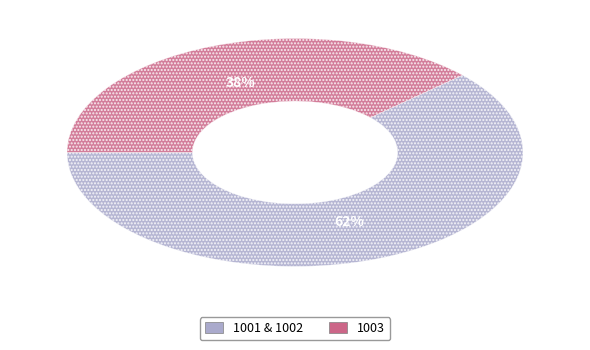

To the nearest percent, what is the difference between the largest and smallest slice percentages?

24%